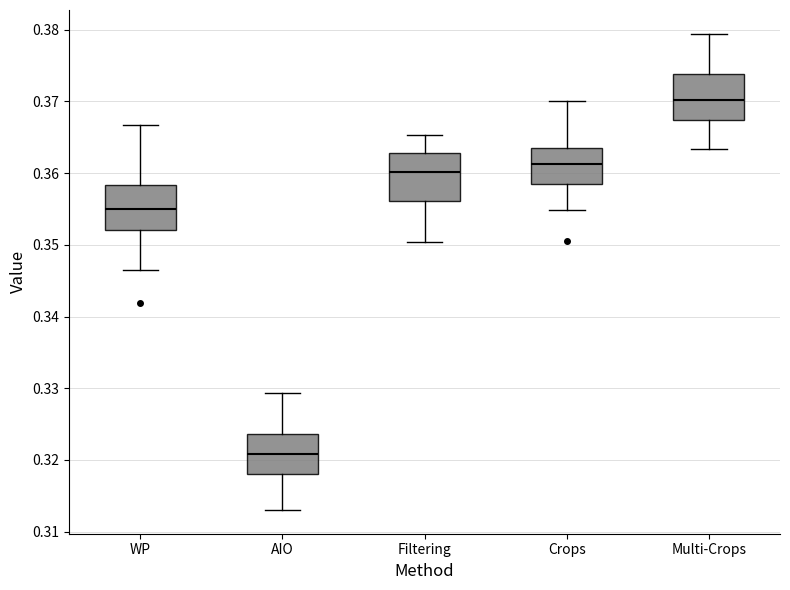

Reading left to right, read every box against the y-axis: the position of its median line, the range the box covers, and the ends of its whiskers. The values are not printed on the chart, so give them approximately, as read against the axis.

WP: median 0.355, box 0.352 to 0.358, whiskers 0.346 to 0.367
AIO: median 0.321, box 0.318 to 0.324, whiskers 0.313 to 0.329
Filtering: median 0.360, box 0.356 to 0.363, whiskers 0.350 to 0.365
Crops: median 0.361, box 0.358 to 0.364, whiskers 0.355 to 0.370
Multi-Crops: median 0.370, box 0.367 to 0.374, whiskers 0.363 to 0.379